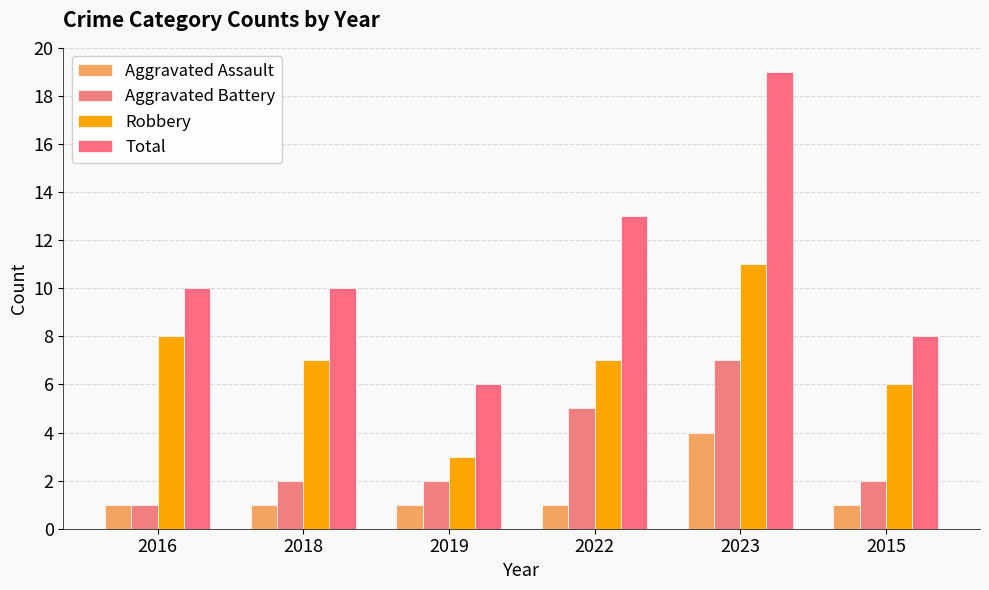

What is the value of the Robbery bar at the 5th from the left?

11